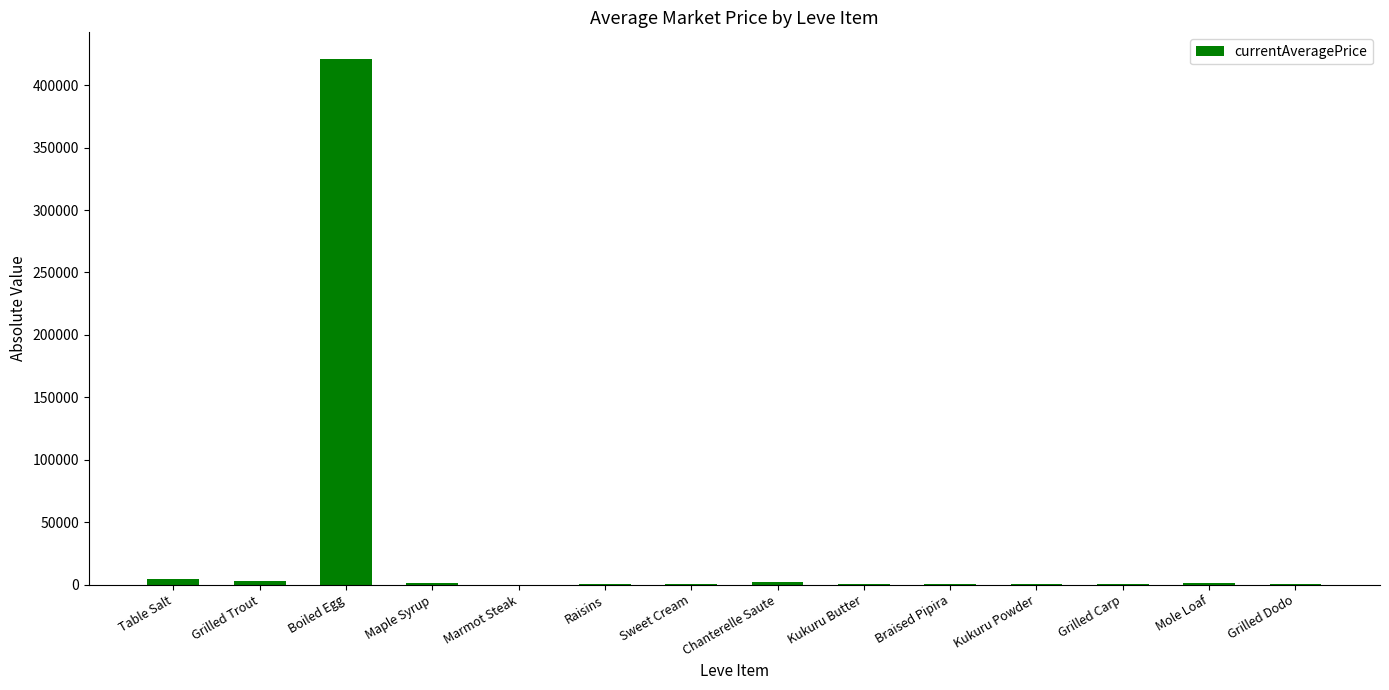

At which label does the data first exceed 366?

Table Salt